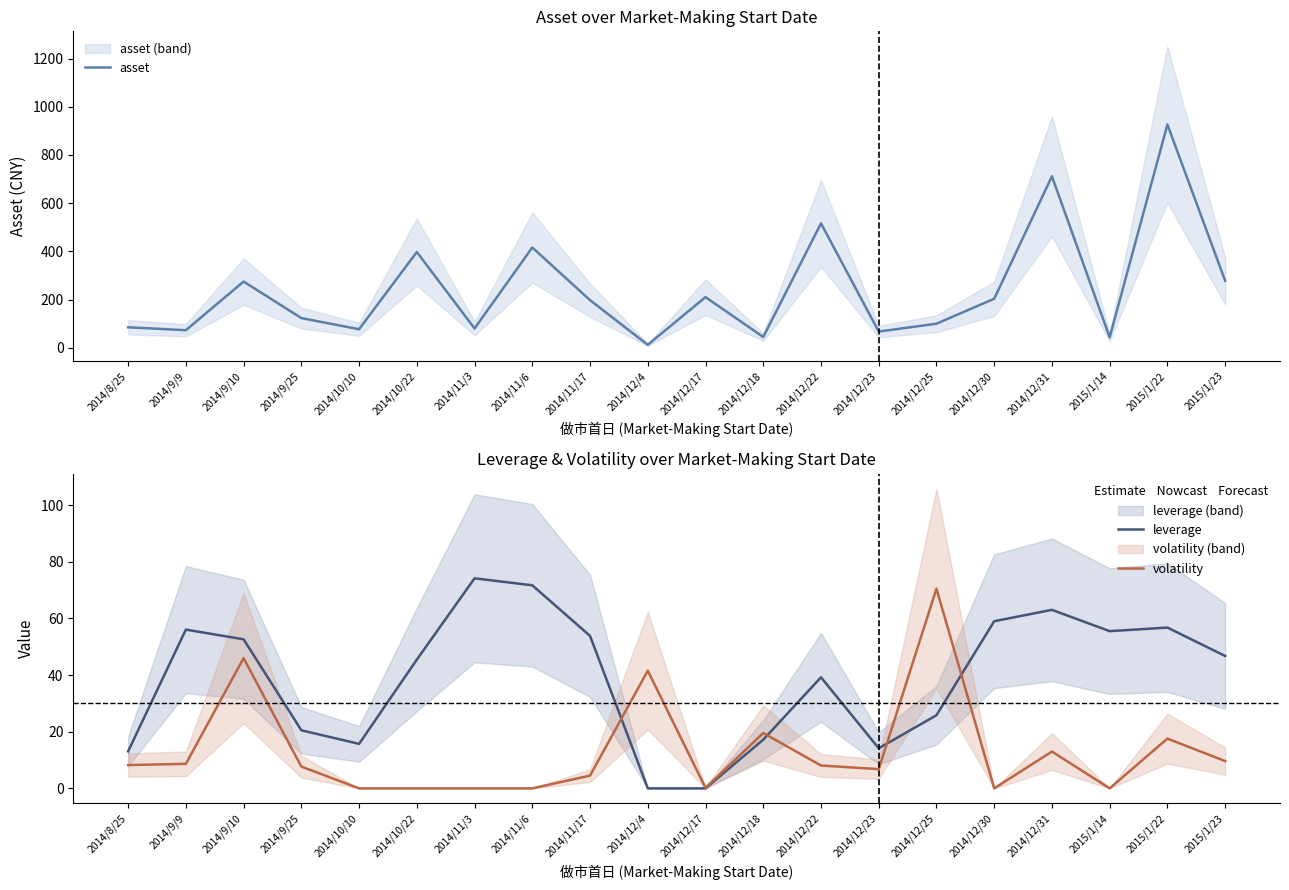

Reading left to right, what are all the values shown in this chart?

asset: 2014/8/25=85.1	2014/9/9=73.0	2014/9/10=274.8	2014/9/25=123.2	2014/10/10=77.0	2014/10/22=397.5	2014/11/3=80.3	2014/11/6=416.1	2014/11/17=197.7	2014/12/4=12.4	2014/12/17=210.3	2014/12/18=44.8	2014/12/22=516.3	2014/12/23=67.3	2014/12/25=99.9	2014/12/30=203.4	2014/12/31=711.5	2015/1/14=43.6	2015/1/22=926.5	2015/1/23=278.1
leverage: 2014/8/25=13.1	2014/9/9=56.0	2014/9/10=52.6	2014/9/25=20.5	2014/10/10=15.7	2014/10/22=45.4	2014/11/3=74.1	2014/11/6=71.7	2014/11/17=53.8	2014/12/4=0.0	2014/12/17=0.0	2014/12/18=17.2	2014/12/22=39.2	2014/12/23=14.1	2014/12/25=25.8	2014/12/30=59.0	2014/12/31=63.0	2015/1/14=55.5	2015/1/22=56.7	2015/1/23=46.7
volatility: 2014/8/25=8.2	2014/9/9=8.7	2014/9/10=46.0	2014/9/25=7.7	2014/10/10=0.0	2014/10/22=0.0	2014/11/3=0.0	2014/11/6=0.0	2014/11/17=4.5	2014/12/4=41.5	2014/12/17=0.2	2014/12/18=19.5	2014/12/22=8.1	2014/12/23=6.8	2014/12/25=70.5	2014/12/30=0.0	2014/12/31=13.0	2015/1/14=0.0	2015/1/22=17.6	2015/1/23=9.6